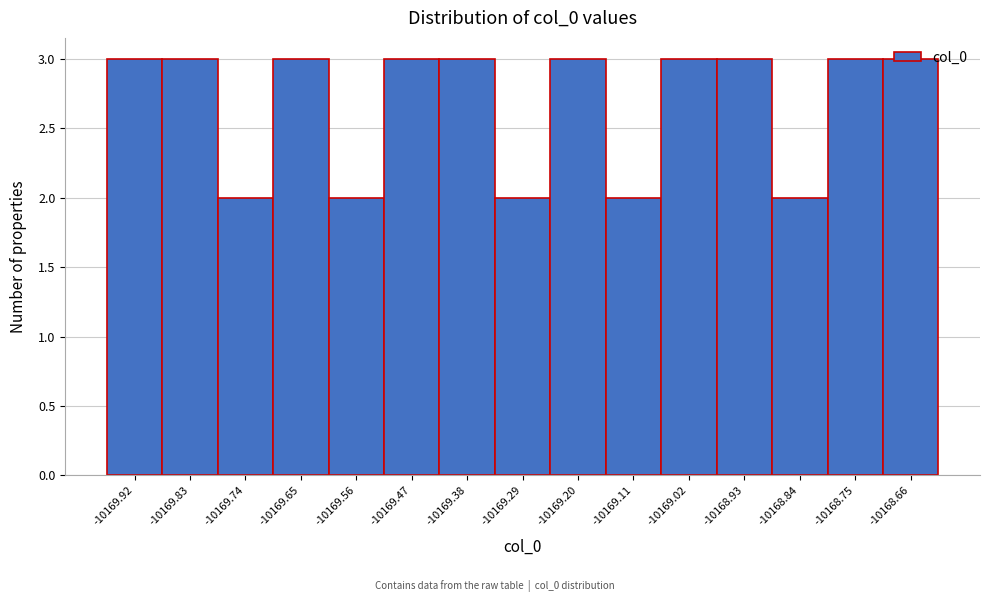

The value at -10169.74 is 3. True or false?

False